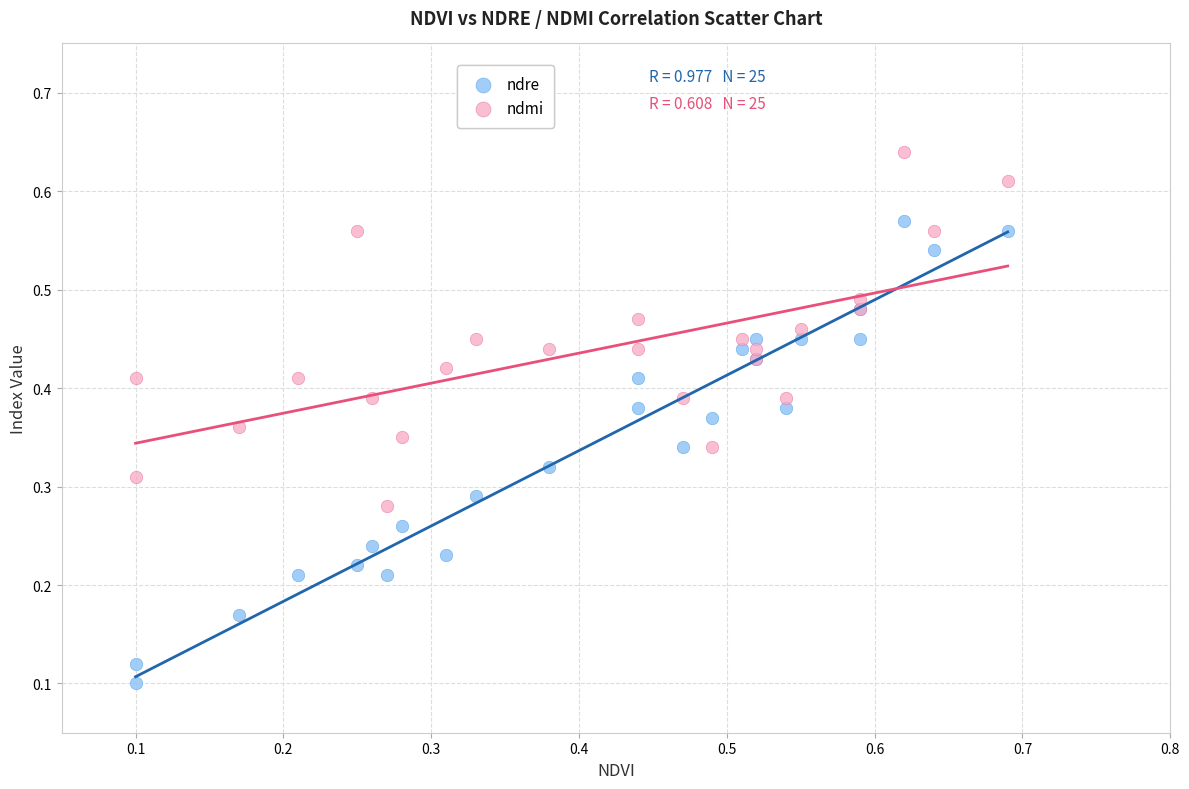

Which series has the largest Y range (max minus min)?

ndre